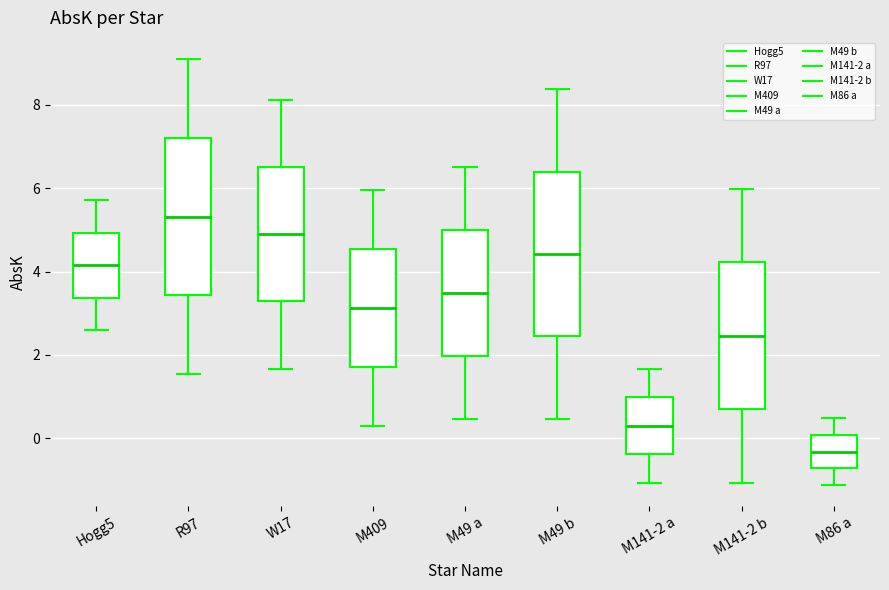

Where does the lower whisker of the box for Hogg5 end on the y-axis? The values are not printed on the chart, so give them approximately, as read against the axis.

2.6